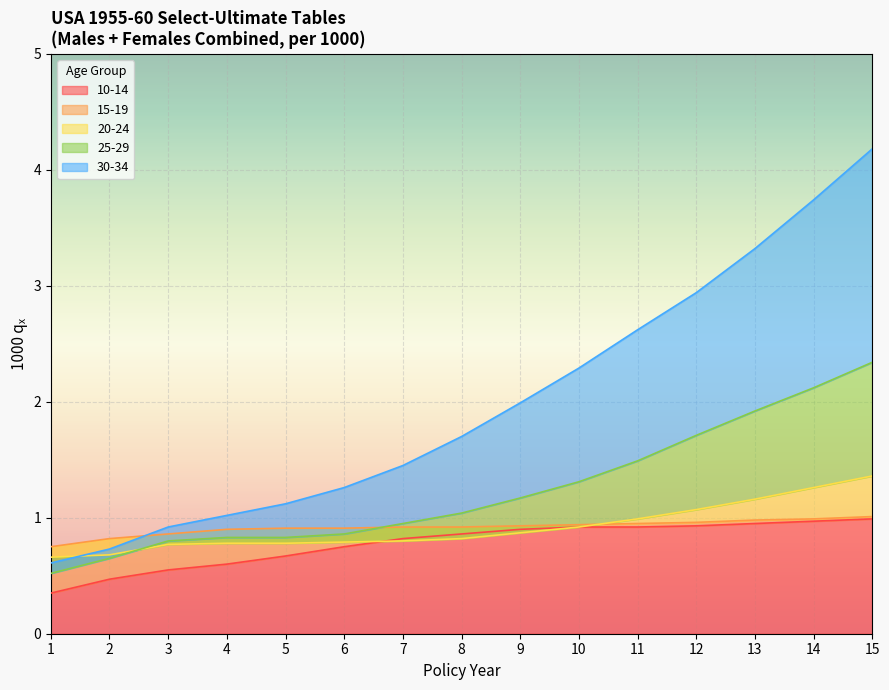

What is the highest value of the 30-34 series?

4.2